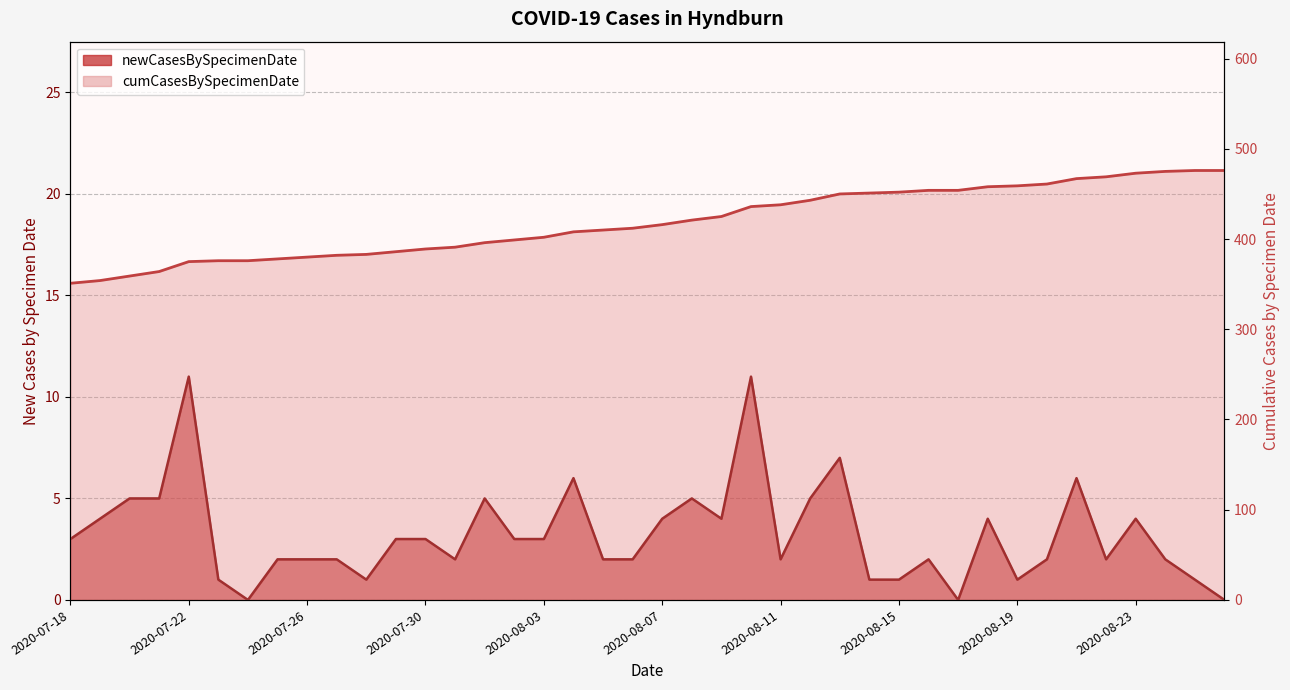

Reading right to left, extract all data points from this chart.

476	476	475	473	469	467	461	459	458	454	454	452	451	450	443	438	436	425	421	416	412	410	408	402	399	396	391	389	386	383	382	380	378	376	376	375	364	359	354	351